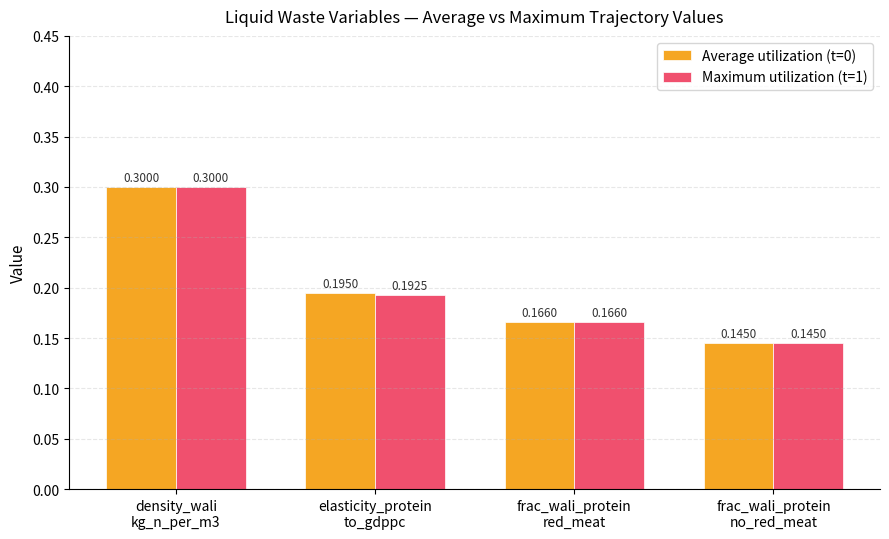

What is the label of the 1st bar from the left?

density_wali
kg_n_per_m3